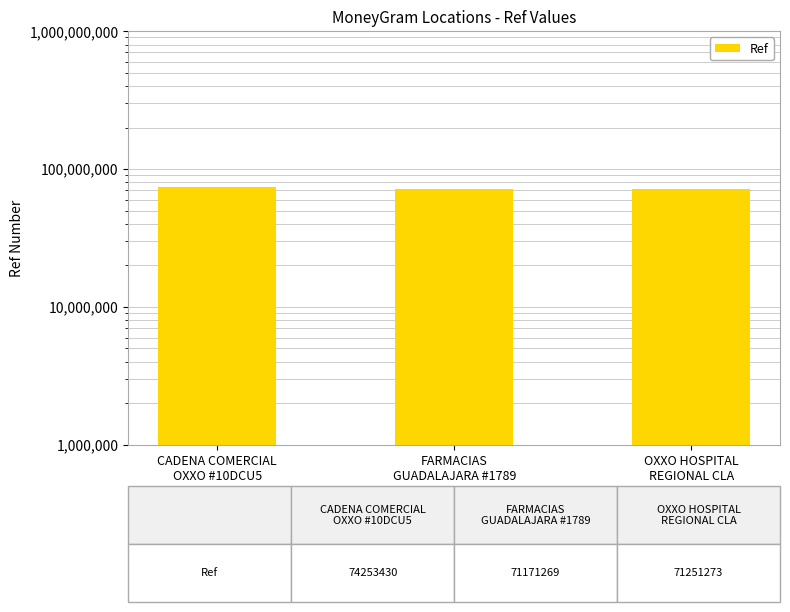

Is it true that the value at CADENA COMERCIAL
OXXO #10DCU5 is 44439266?

False